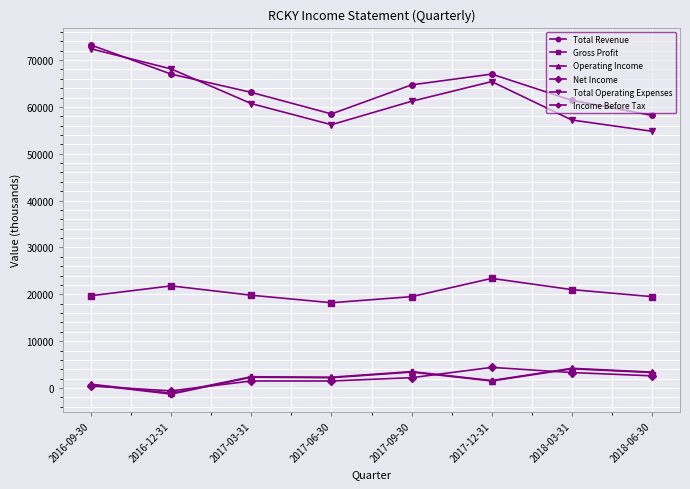

What is the difference between the maximum and minimum values in the Net Income series?

5000